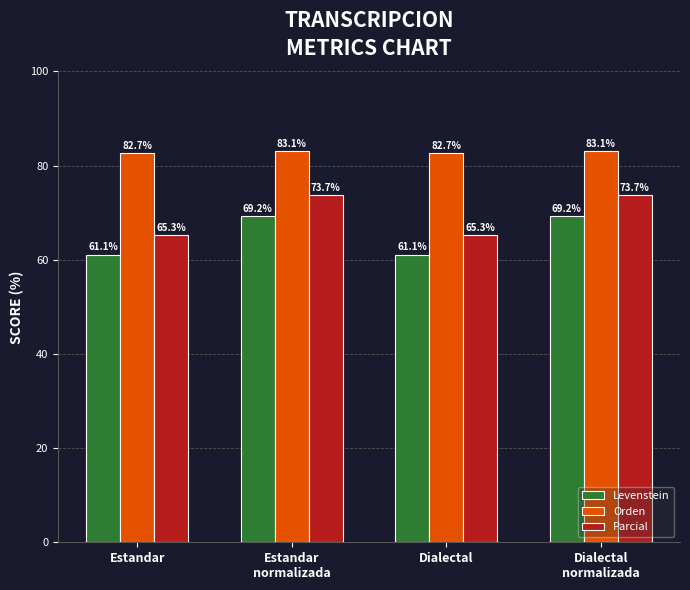

What are all the series names shown in the legend?

Levenstein, Orden, Parcial